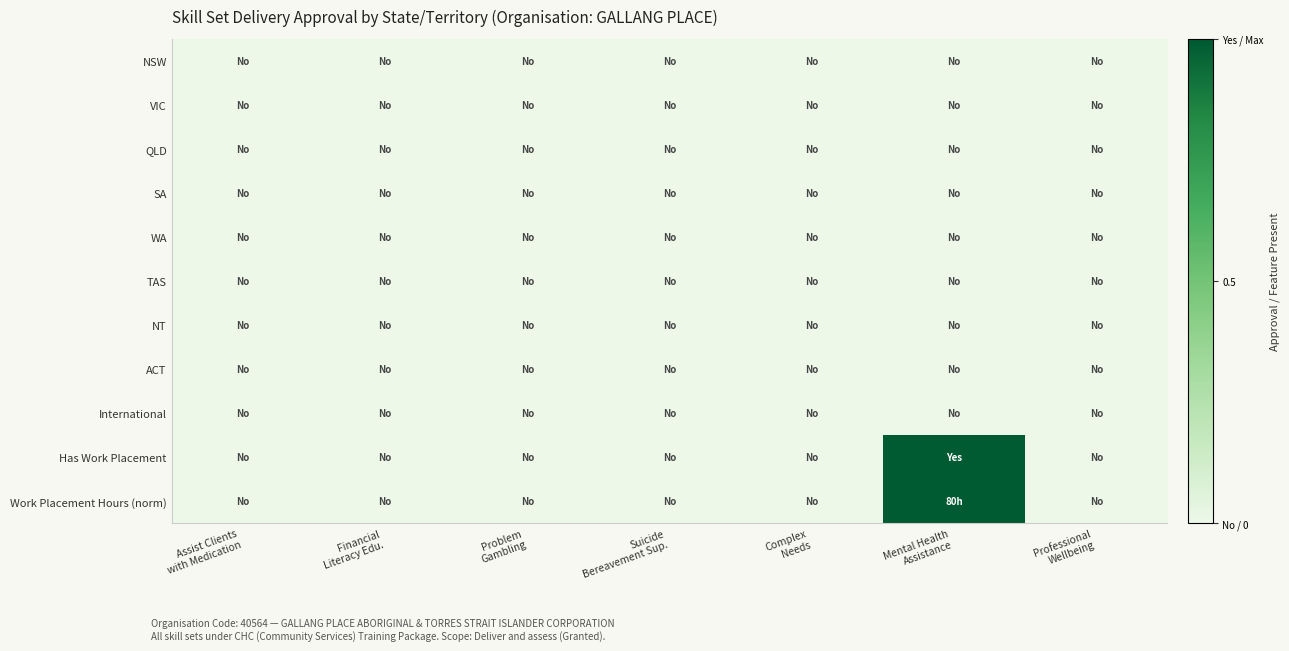

Reading left to right, list all the values displayed in this chart.

NSW: Assist Clients
with Medication=0	Financial
Literacy Edu.=0	Problem
Gambling=0	Suicide
Bereavement Sup.=0	Complex
Needs=0	Mental Health
Assistance=0	Professional
Wellbeing=0
VIC: Assist Clients
with Medication=0	Financial
Literacy Edu.=0	Problem
Gambling=0	Suicide
Bereavement Sup.=0	Complex
Needs=0	Mental Health
Assistance=0	Professional
Wellbeing=0
QLD: Assist Clients
with Medication=0	Financial
Literacy Edu.=0	Problem
Gambling=0	Suicide
Bereavement Sup.=0	Complex
Needs=0	Mental Health
Assistance=0	Professional
Wellbeing=0
SA: Assist Clients
with Medication=0	Financial
Literacy Edu.=0	Problem
Gambling=0	Suicide
Bereavement Sup.=0	Complex
Needs=0	Mental Health
Assistance=0	Professional
Wellbeing=0
WA: Assist Clients
with Medication=0	Financial
Literacy Edu.=0	Problem
Gambling=0	Suicide
Bereavement Sup.=0	Complex
Needs=0	Mental Health
Assistance=0	Professional
Wellbeing=0
TAS: Assist Clients
with Medication=0	Financial
Literacy Edu.=0	Problem
Gambling=0	Suicide
Bereavement Sup.=0	Complex
Needs=0	Mental Health
Assistance=0	Professional
Wellbeing=0
NT: Assist Clients
with Medication=0	Financial
Literacy Edu.=0	Problem
Gambling=0	Suicide
Bereavement Sup.=0	Complex
Needs=0	Mental Health
Assistance=0	Professional
Wellbeing=0
ACT: Assist Clients
with Medication=0	Financial
Literacy Edu.=0	Problem
Gambling=0	Suicide
Bereavement Sup.=0	Complex
Needs=0	Mental Health
Assistance=0	Professional
Wellbeing=0
International: Assist Clients
with Medication=0	Financial
Literacy Edu.=0	Problem
Gambling=0	Suicide
Bereavement Sup.=0	Complex
Needs=0	Mental Health
Assistance=0	Professional
Wellbeing=0
Has Work Placement: Assist Clients
with Medication=0	Financial
Literacy Edu.=0	Problem
Gambling=0	Suicide
Bereavement Sup.=0	Complex
Needs=0	Mental Health
Assistance=1	Professional
Wellbeing=0
Work Placement Hours (norm): Assist Clients
with Medication=0	Financial
Literacy Edu.=0	Problem
Gambling=0	Suicide
Bereavement Sup.=0	Complex
Needs=0	Mental Health
Assistance=1	Professional
Wellbeing=0